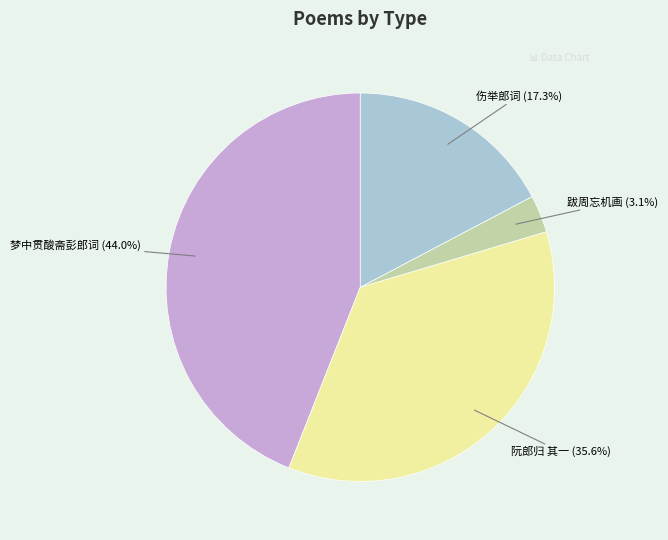

Does 梦中贯酸斋彭郎词 represent more than half of the total?

No